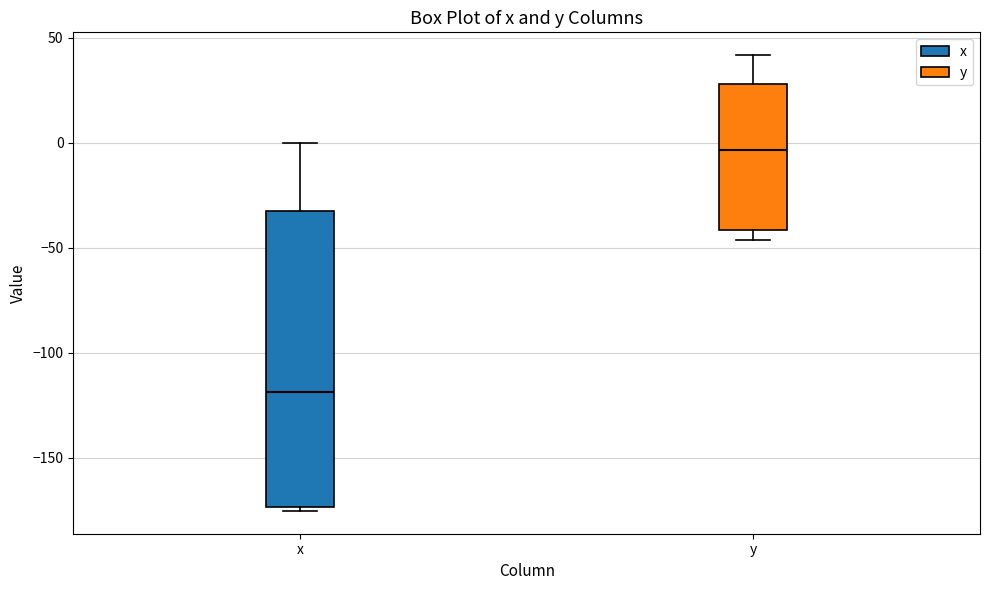

Reading left to right, transcribe this box plot: for each box, give where its median line is, the range the box spans, and where its two whiskers end, as read against the y-axis. The values are not printed on the chart, so give them approximately, as read against the axis.

x: median -120, box -175 to -35, whiskers -175 (just below the box's lower edge) to 0
y: median -5, box -40 to 30, whiskers -45 to 40